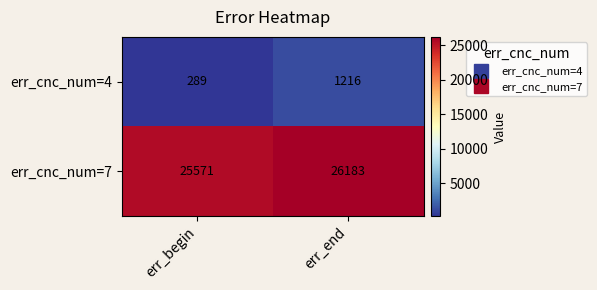

Read the err_cnc_num=7 value at err_begin.

25571